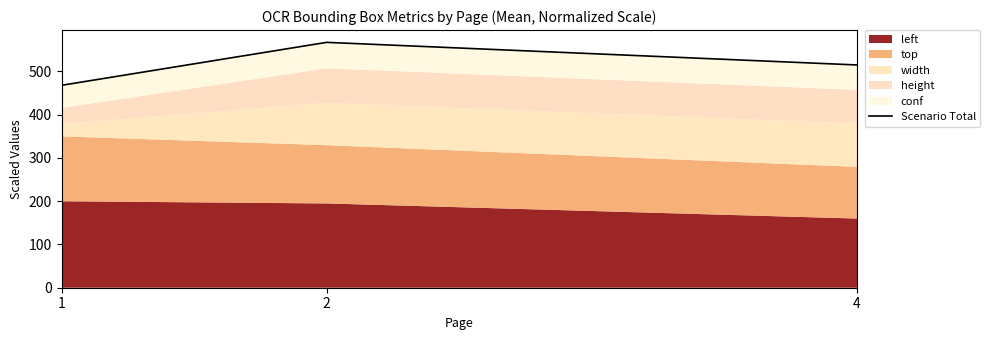

Read the value at 4.

515.1